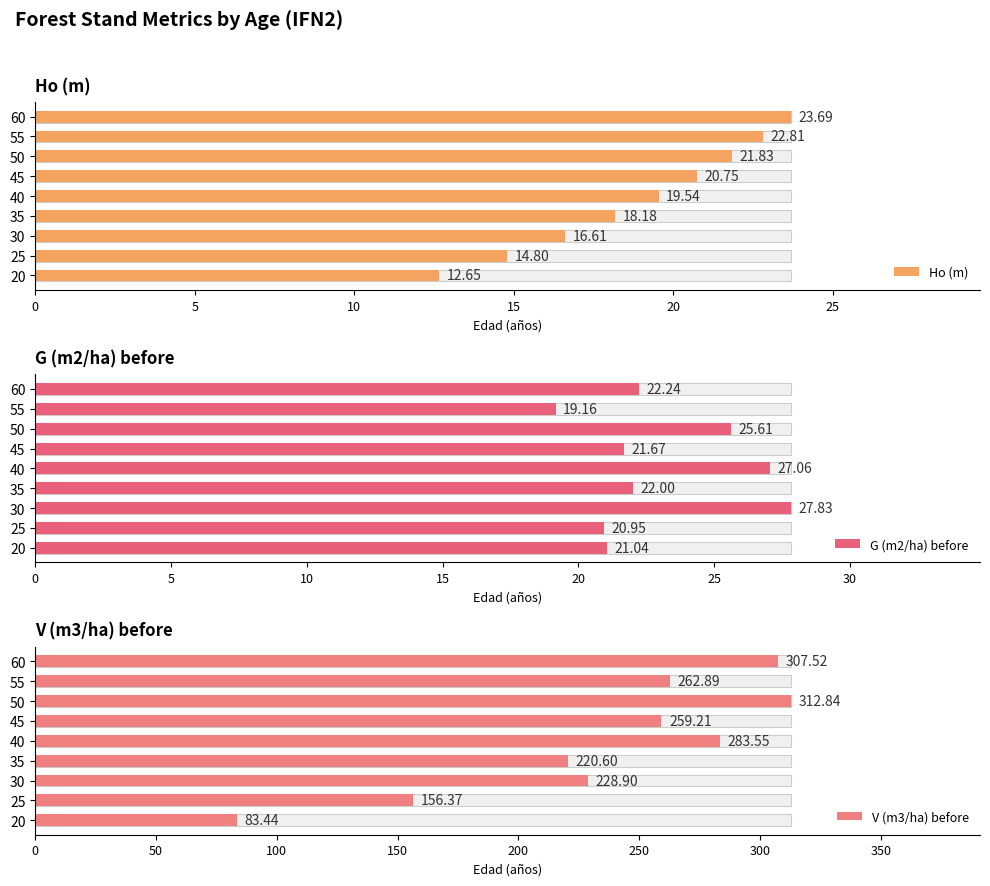

Rank the series at 35 from lowest to highest value.

Ho (m), G (m2/ha) before, V (m3/ha) before